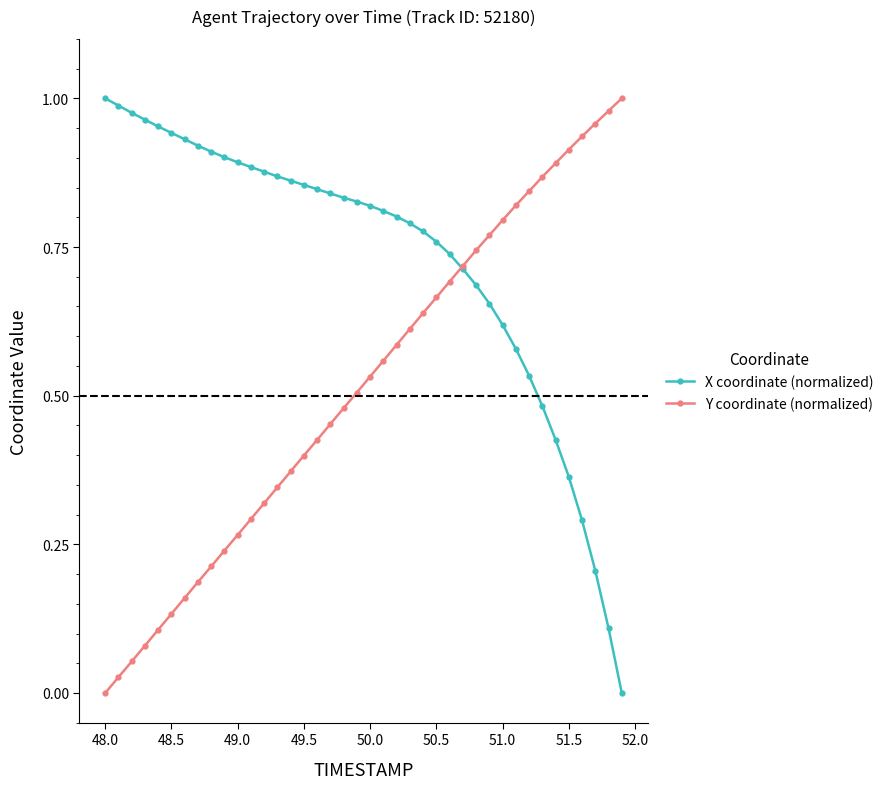

Count the number of categories in the chart.

40